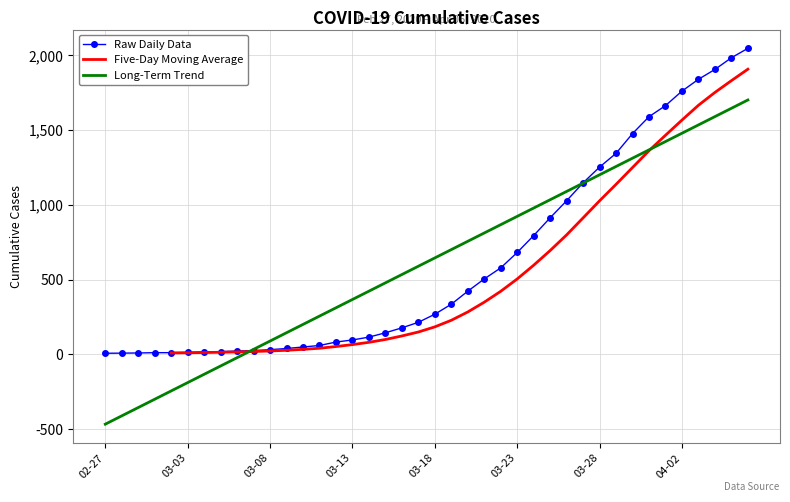

What is the sum of all values?

24712